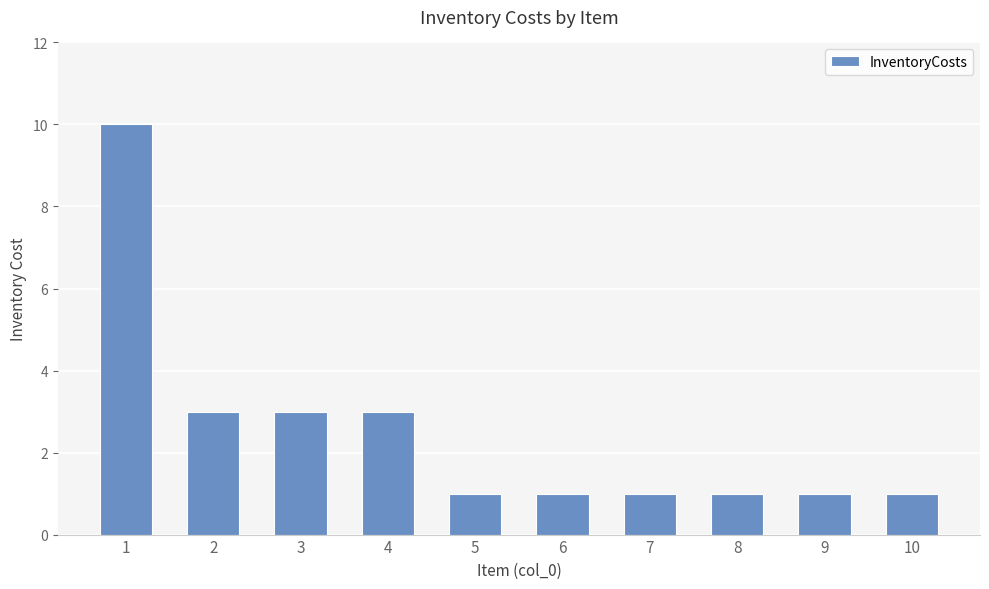

True or false: the data shows 1 at 6.

True